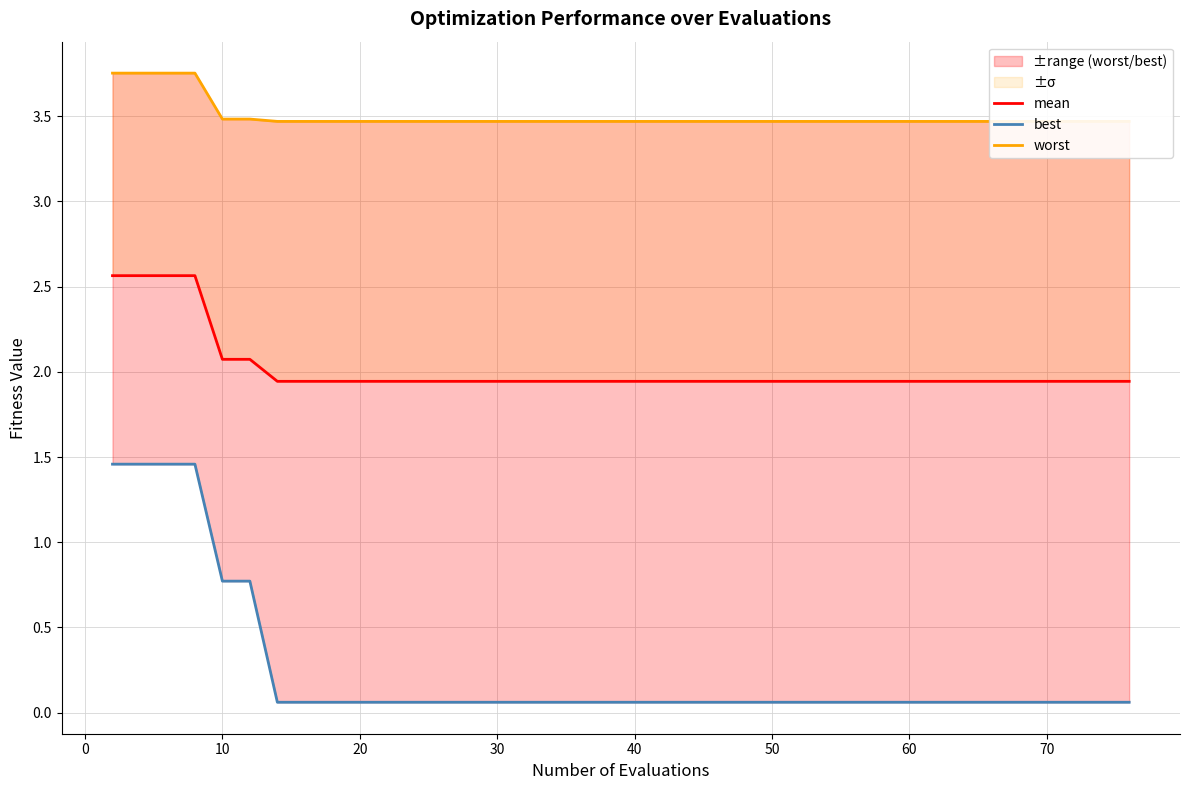

Rank the series by their maximum value, from lowest to highest.

best, mean, worst